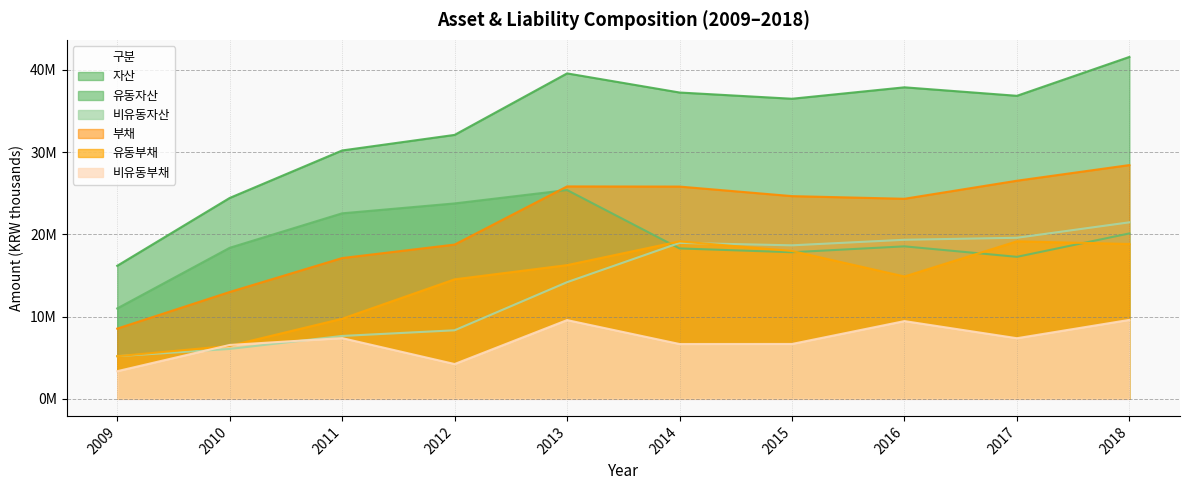

Where is the first local minimum for 비유동부채?

2012